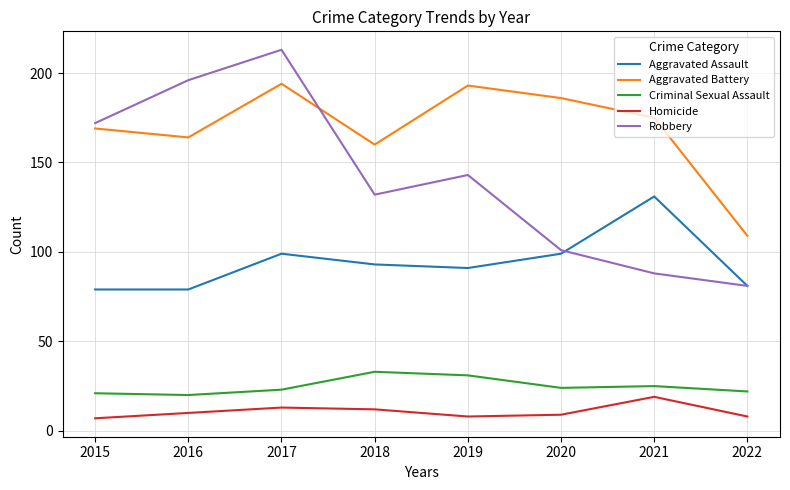

At how many categories does at least one series exceed 209?

1